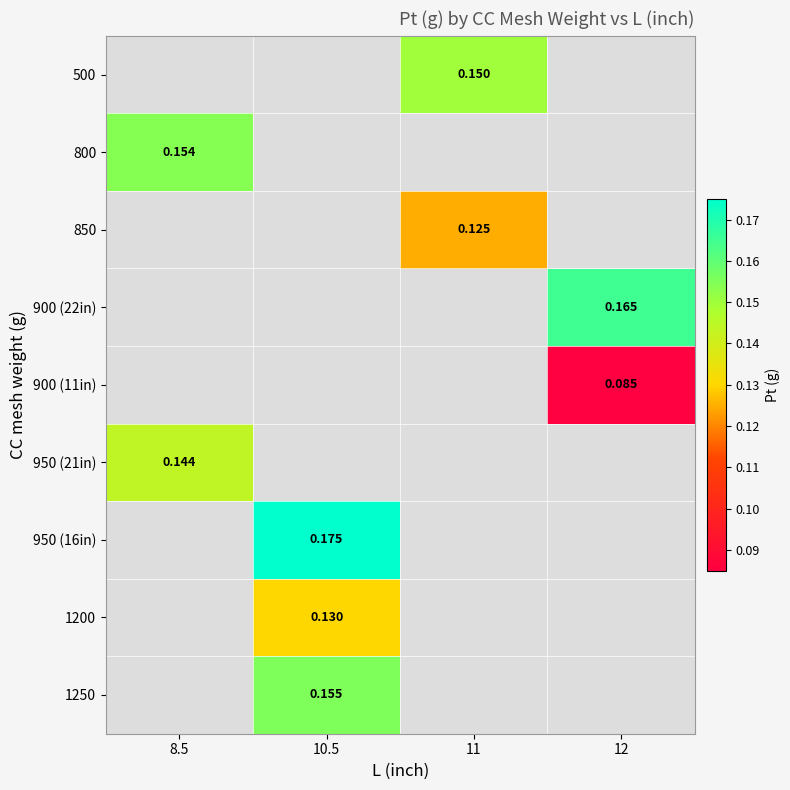

How many categories are shown in the chart?

4